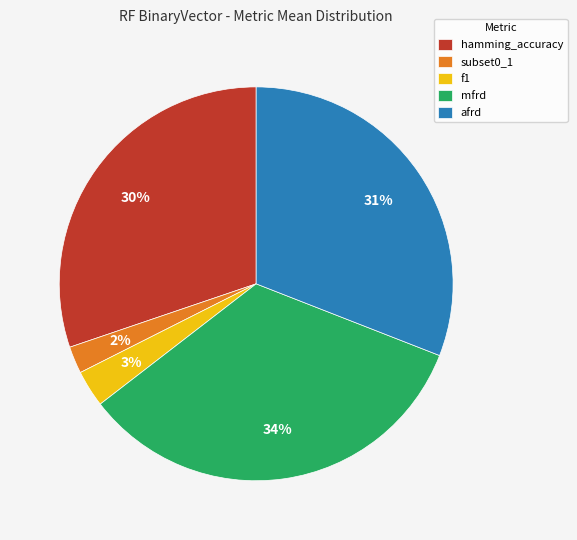

To the nearest percent, what is the average slice percentage?

20%